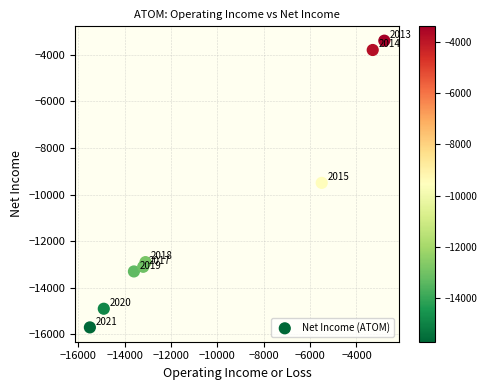

What Y value in the scatter plot is closest to -9550?

-9500